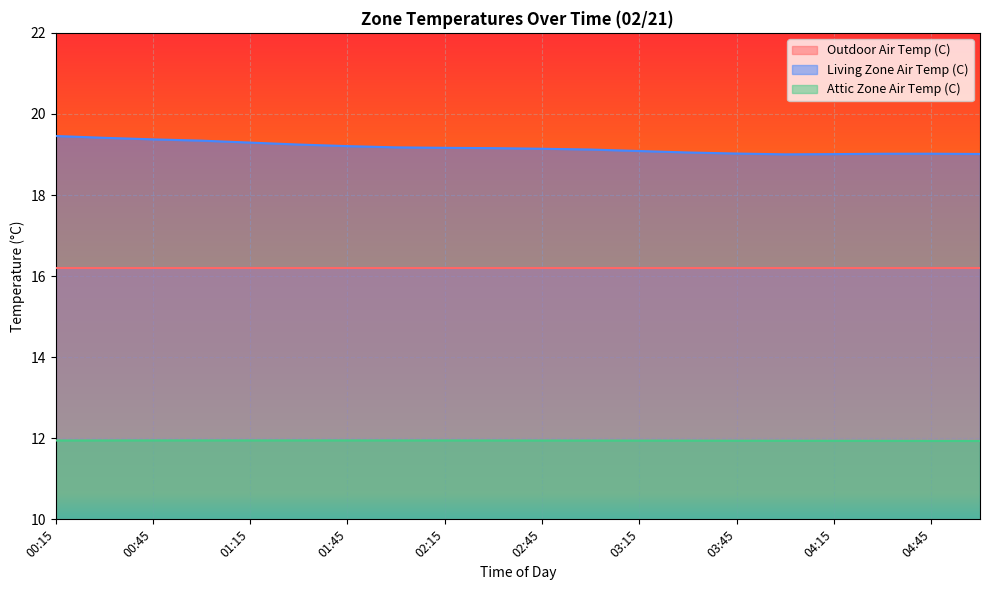

True or false: Attic Zone Air Temp (C) has more than 2 points higher than both neighbors.

False